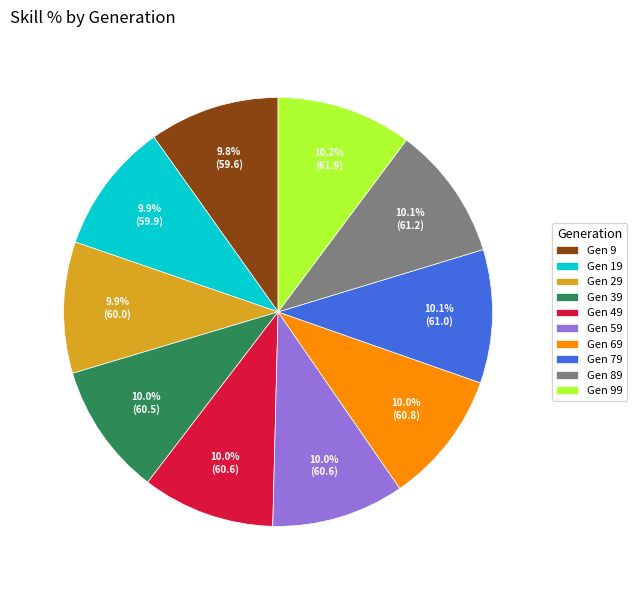

Approximately how many times larger is the value at Gen 59 compared to Gen 79?

1.0